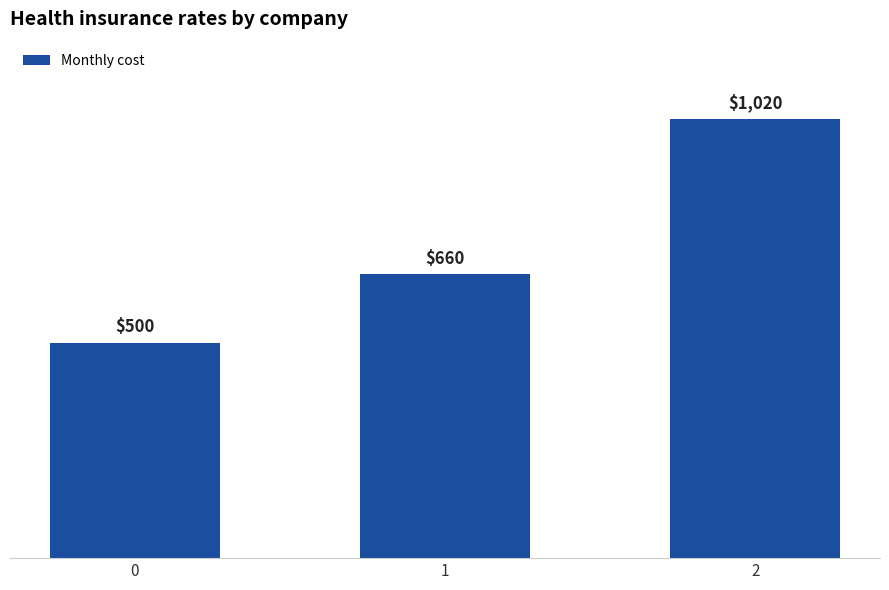

What is the value of the 2nd bar from the left?

660